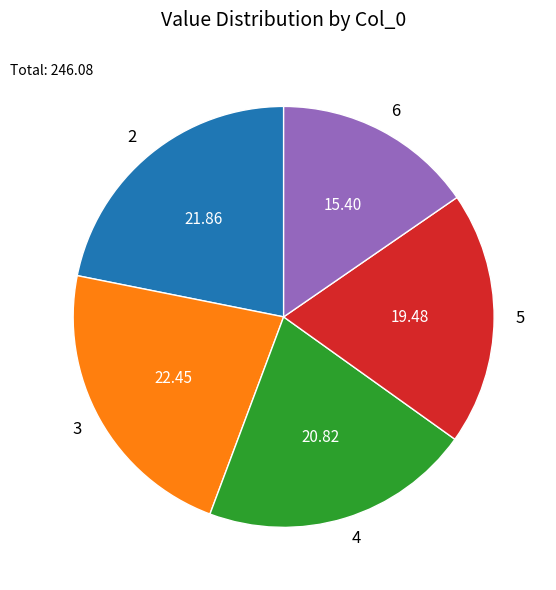

The 2 slice represents 15% of the pie. True or false?

False